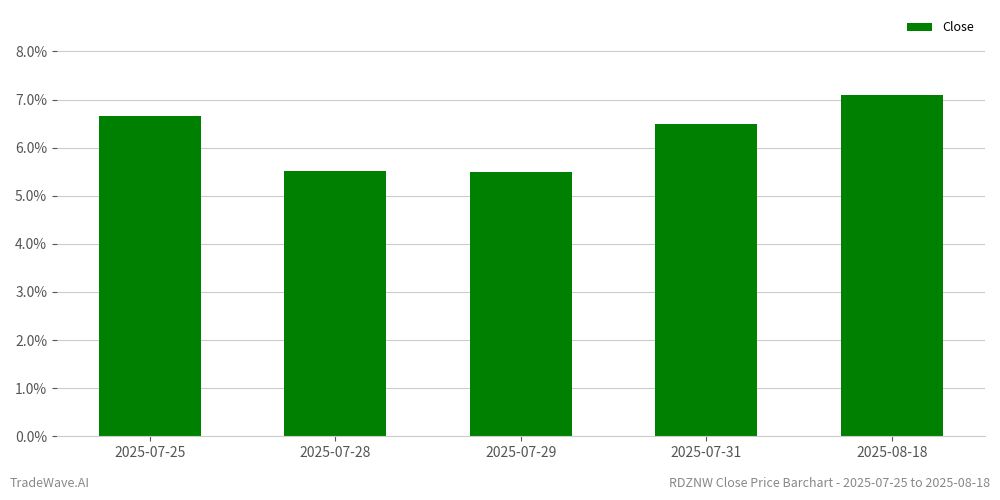

Does the chart contain any negative values?

No